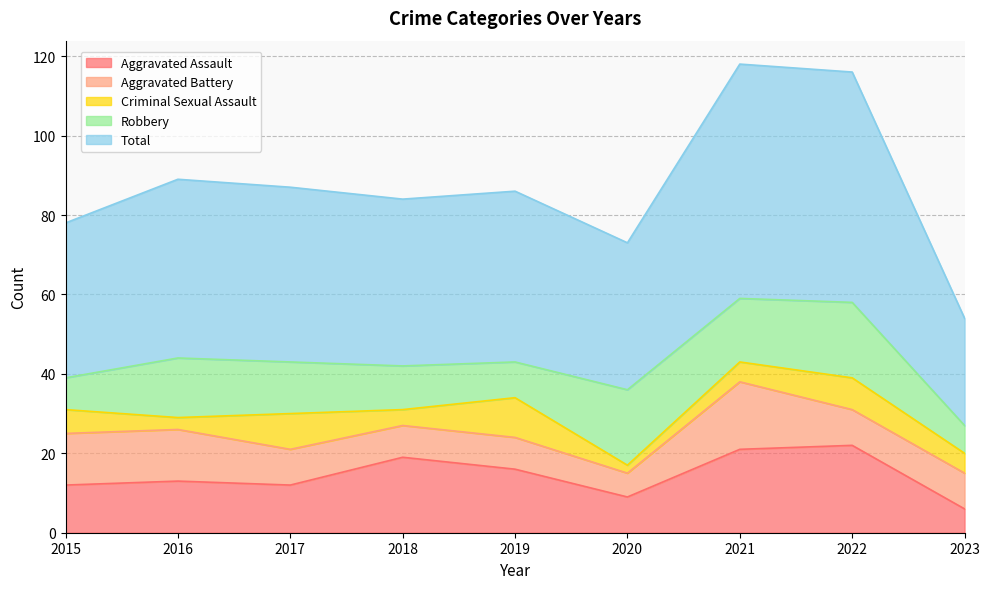

Does the chart display data point markers on the line(s)?

No